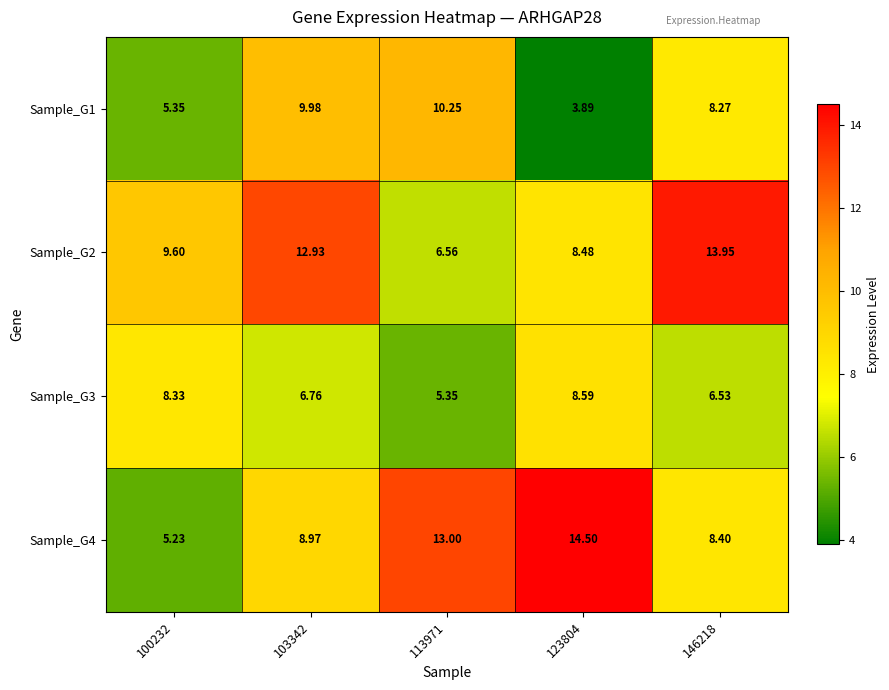

Is the value of Sample_G4 at 113971 greater than the value of Sample_G2 at 123804?

Yes